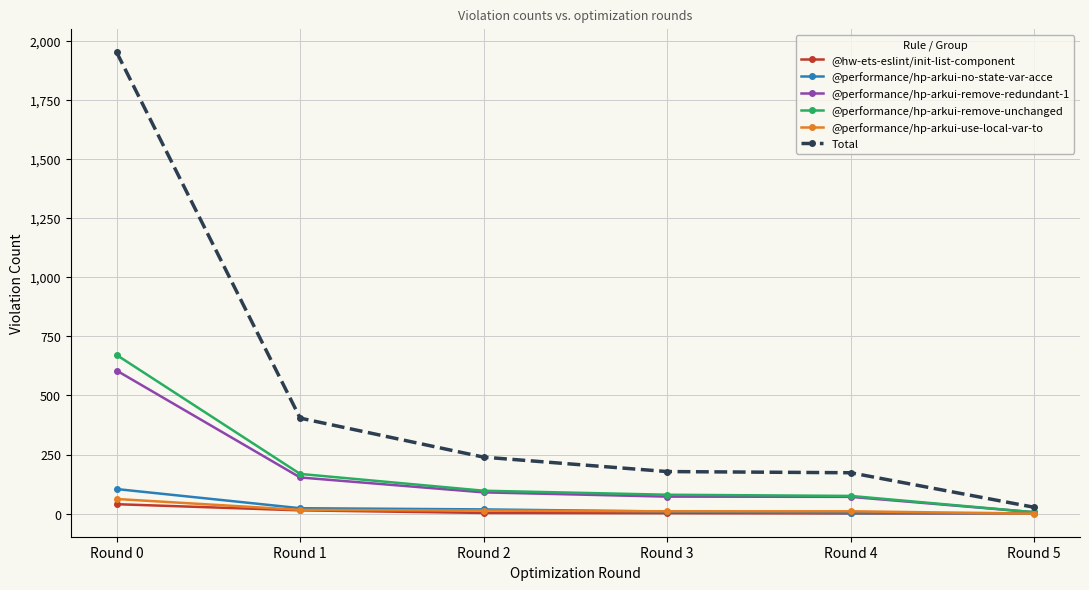

True or false: @performance/hp-arkui-remove-unchanged has a value of 1133 at Round 0.

False